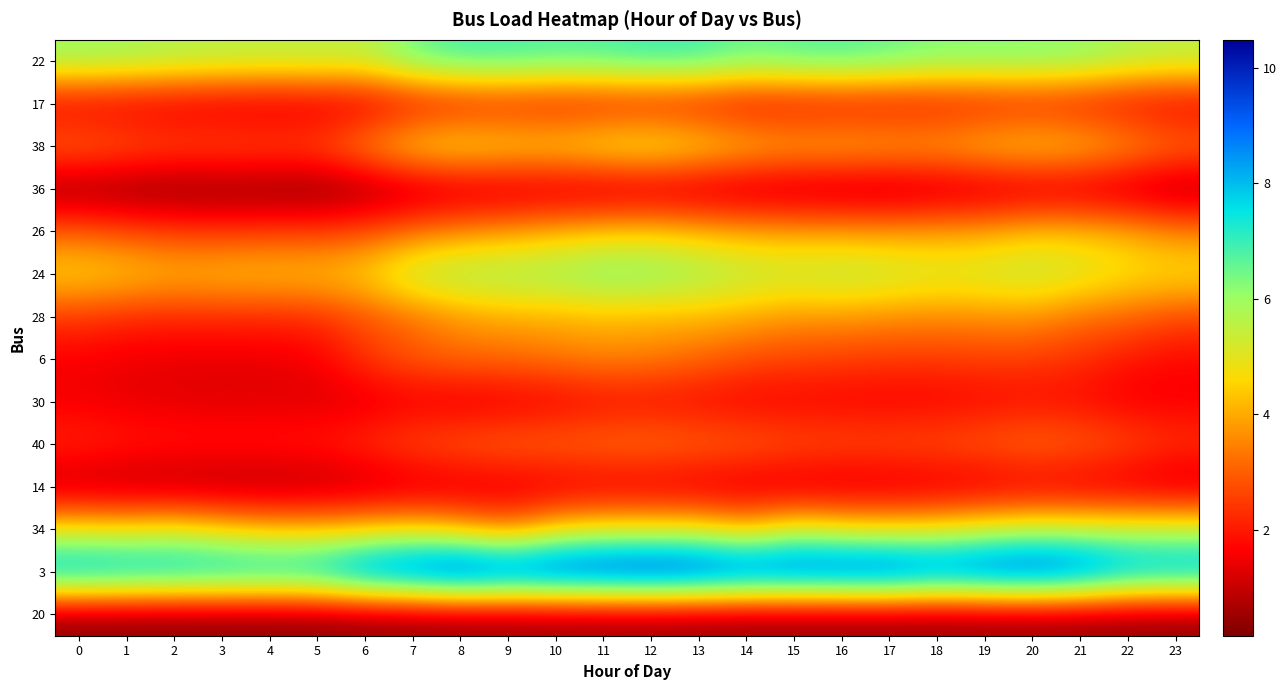

Reading left to right, transcribe all the data shown in this chart.

22: 0=6.0	1=5.9	2=5.7	3=5.7	4=5.6	5=5.6	6=5.5	7=6.5	8=6.9	9=6.9	10=6.8	11=6.8	12=7.0	13=7.0	14=6.5	15=6.7	16=6.8	17=6.6	18=6.3	19=6.3	20=6.3	21=6.1	22=5.7	23=5.6
17: 0=1.4	1=1.3	2=1.2	3=1.1	4=1.1	5=1.1	6=1.2	7=1.6	8=1.8	9=1.9	10=1.8	11=1.9	12=1.8	13=1.8	14=1.5	15=1.6	16=1.6	17=1.6	18=1.7	19=1.8	20=1.9	21=1.8	22=1.6	23=1.4
38: 0=3.2	1=3.0	2=2.8	3=2.9	4=2.8	5=2.9	6=3.8	7=4.8	8=5.1	9=4.8	10=4.8	11=5.2	12=5.3	13=5.0	14=4.5	15=4.3	16=4.3	17=4.2	18=4.2	19=4.5	20=4.7	21=4.5	22=4.0	23=3.4
36: 0=0.3	1=0.3	2=0.2	3=0.2	4=0.2	5=0.2	6=0.4	7=0.7	8=0.8	9=0.9	10=0.9	11=0.8	12=0.9	13=0.8	14=0.7	15=0.7	16=0.6	17=0.6	18=0.7	19=0.8	20=0.9	21=1.0	22=0.7	23=0.5
26: 0=3.0	1=2.7	2=2.5	3=2.5	4=2.5	5=2.5	6=2.8	7=3.2	8=3.6	9=3.8	10=4.2	11=4.4	12=4.5	13=4.2	14=4.0	15=3.9	16=3.9	17=3.9	18=3.9	19=4.0	20=4.4	21=4.3	22=4.1	23=3.6
24: 0=4.7	1=4.5	2=4.3	3=4.4	4=4.5	5=4.4	6=4.7	7=5.7	8=6.0	9=6.0	10=6.1	11=6.4	12=6.3	13=6.0	14=5.7	15=5.5	16=5.7	17=5.5	18=5.3	19=5.4	20=5.6	21=5.3	22=4.8	23=4.8
28: 0=2.4	1=2.2	2=2.2	3=2.2	4=2.1	5=2.3	6=2.8	7=3.2	8=3.7	9=4.0	10=4.0	11=4.2	12=4.1	13=4.1	14=4.0	15=3.7	16=3.7	17=3.6	18=3.6	19=3.6	20=3.7	21=3.2	22=3.1	23=2.7
6: 0=1.5	1=1.4	2=1.4	3=1.4	4=1.4	5=1.5	6=2.4	7=2.9	8=3.2	9=3.2	10=3.3	11=3.5	12=3.4	13=3.1	14=2.7	15=2.6	16=2.5	17=2.4	18=2.4	19=2.5	20=2.5	21=2.3	22=1.9	23=1.7
30: 0=1.5	1=1.4	2=1.3	3=1.3	4=1.3	5=1.3	6=1.2	7=1.4	8=1.3	9=1.4	10=1.5	11=1.7	12=1.7	13=1.7	14=1.6	15=1.6	16=1.6	17=1.6	18=1.6	19=1.7	20=1.8	21=1.7	22=1.5	23=1.5
40: 0=2.3	1=2.1	2=2.0	3=2.0	4=2.0	5=2.1	6=2.4	7=2.8	8=3.0	9=3.2	10=3.2	11=3.3	12=3.4	13=3.2	14=3.1	15=2.9	16=2.8	17=2.8	18=2.9	19=3.1	20=3.3	21=3.1	22=2.8	23=2.4
14: 0=0.7	1=0.7	2=0.6	3=0.6	4=0.6	5=0.7	6=0.8	7=0.9	8=1.1	9=1.1	10=1.2	11=1.2	12=1.2	13=1.1	14=1.1	15=1.0	16=1.0	17=1.1	18=1.1	19=1.2	20=1.3	21=1.2	22=1.1	23=0.9
34: 0=4.9	1=4.8	2=5.1	3=4.6	4=4.3	5=4.3	6=4.4	7=4.7	8=4.1	9=3.4	10=4.6	11=4.9	12=4.9	13=4.9	14=4.2	15=5.3	16=4.9	17=4.7	18=4.9	19=5.3	20=5.5	21=5.5	22=5.5	23=5.6
3: 0=8.6	1=8.4	2=8.3	3=8.3	4=8.2	5=8.4	6=9.4	7=9.8	8=10.5	9=10.1	10=10.2	11=10.3	12=10.5	13=10.3	14=10.0	15=9.9	16=10.0	17=10.1	18=9.6	19=9.9	20=10.0	21=9.6	22=8.7	23=8.6
20: 0=0.3	1=0.3	2=0.3	3=0.3	4=0.3	5=0.3	6=0.3	7=0.4	8=0.4	9=0.4	10=0.5	11=0.5	12=0.5	13=0.4	14=0.4	15=0.4	16=0.4	17=0.4	18=0.4	19=0.4	20=0.4	21=0.4	22=0.3	23=0.3